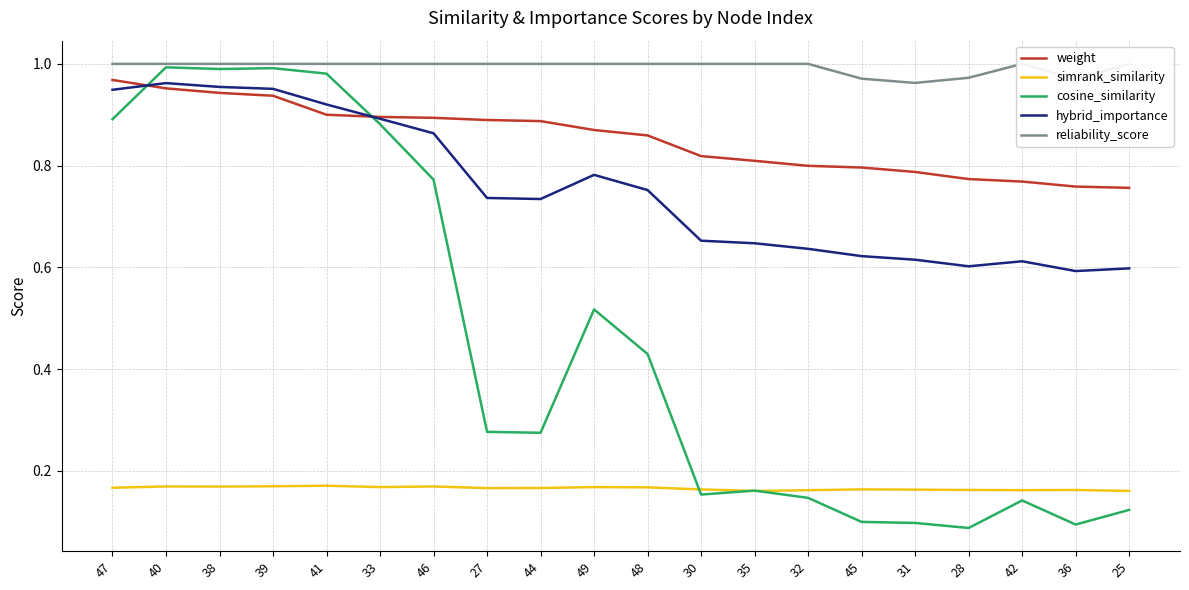

Rank the series by their maximum value, from lowest to highest.

simrank_similarity, hybrid_importance, weight, cosine_similarity, reliability_score